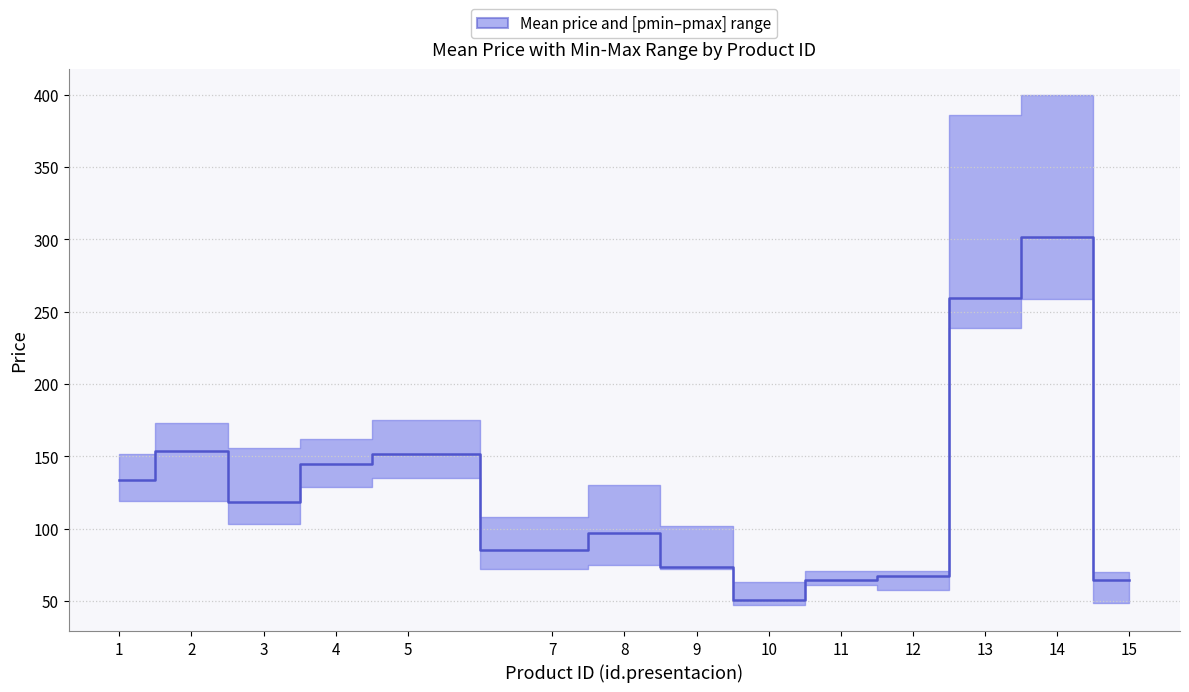

How many data points in pmax are above 152?

6